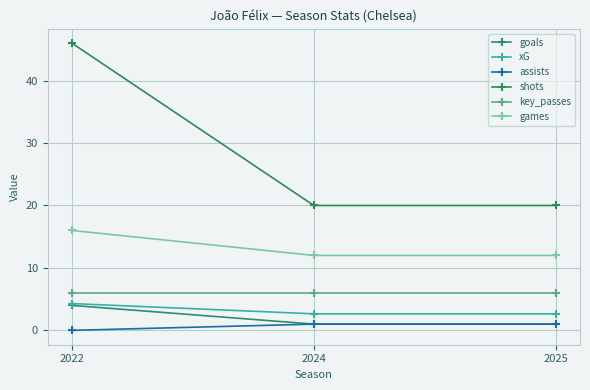

Is this an area chart (filled region under the line)?

No